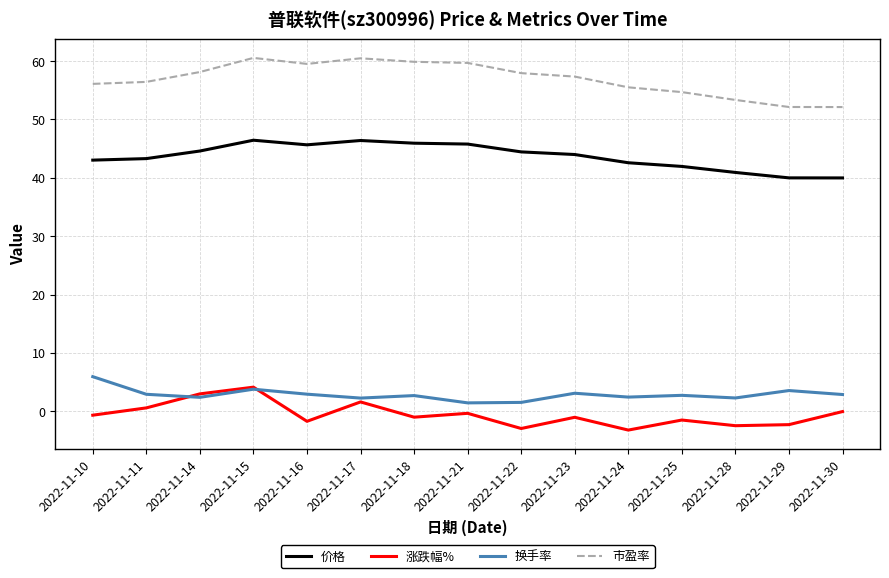

Which series has the largest total across all categories?

市盈率